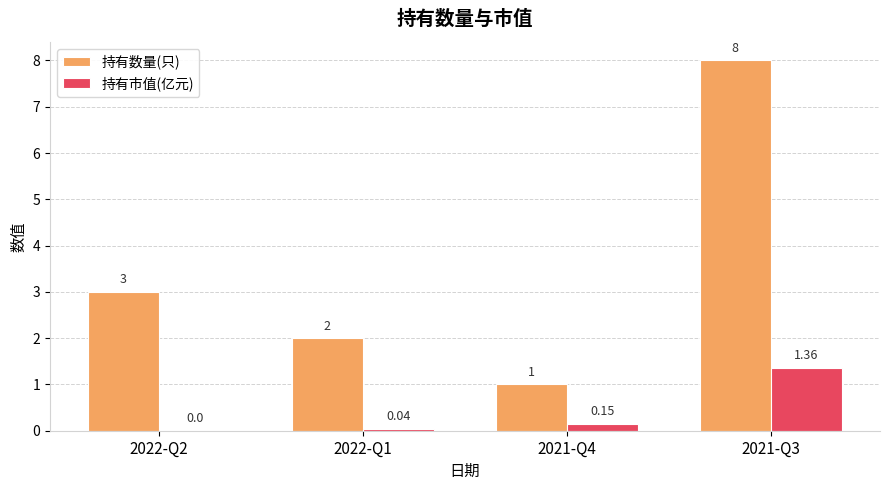

Which series changed the most between 2022-Q2 and 2021-Q3?

持有数量(只)